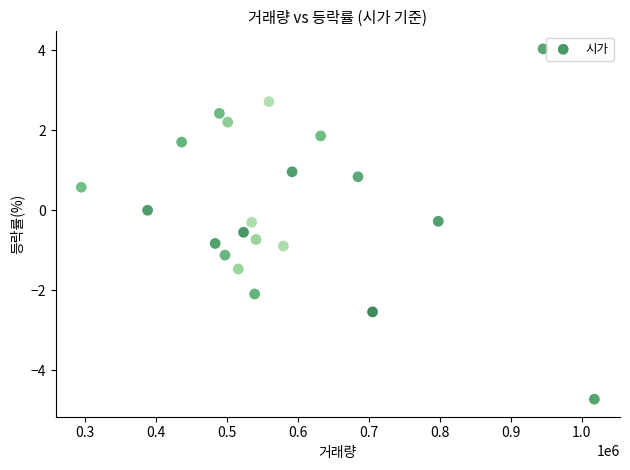

What is the range of Y values (max minus min)?

8.8